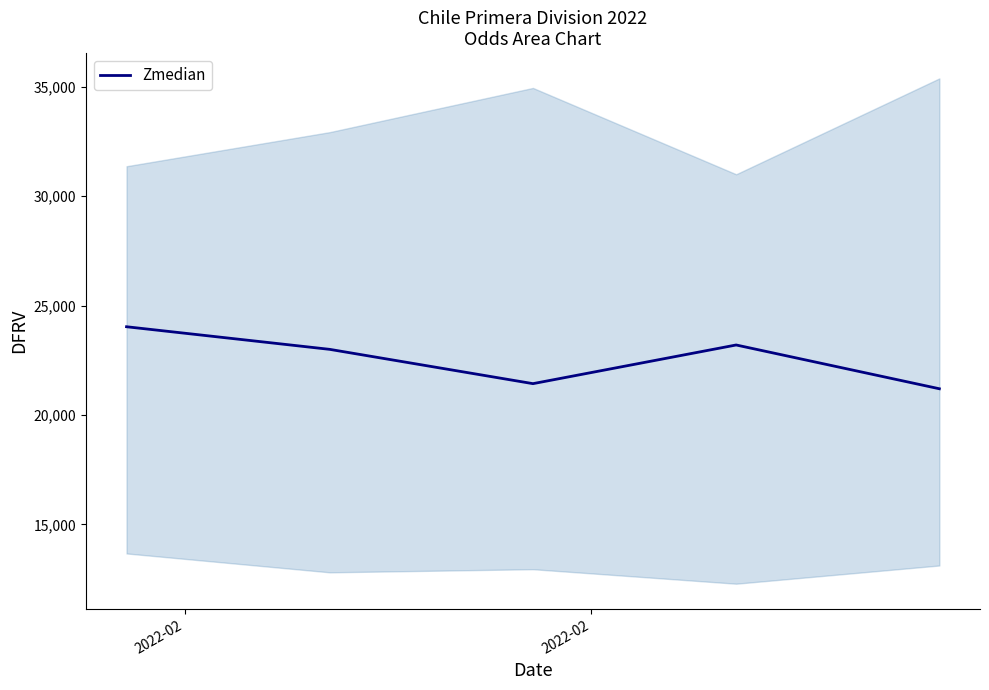

What is the minimum value for Zmedian?

21200.0